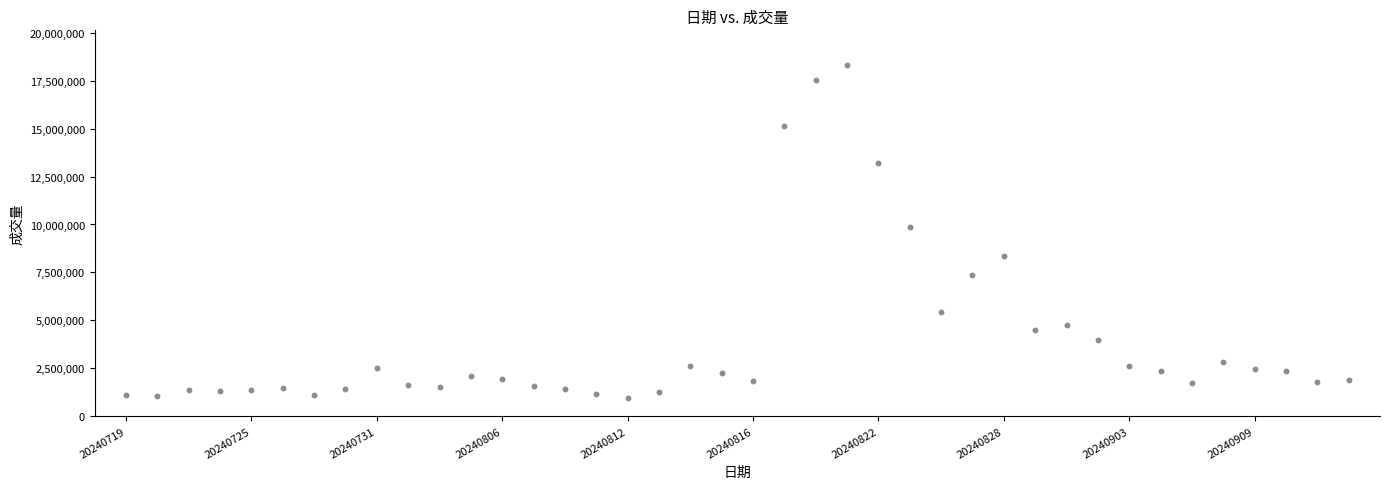

What is the range of Y values (max minus min)?

17347000